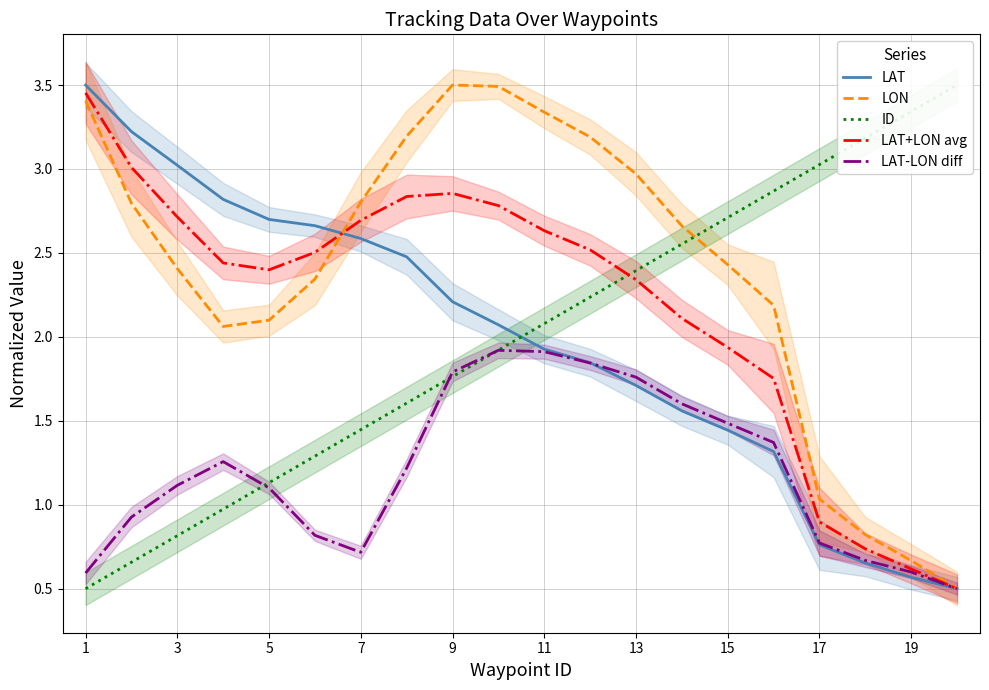

How many values in the LAT+LON avg series are below 2?

6